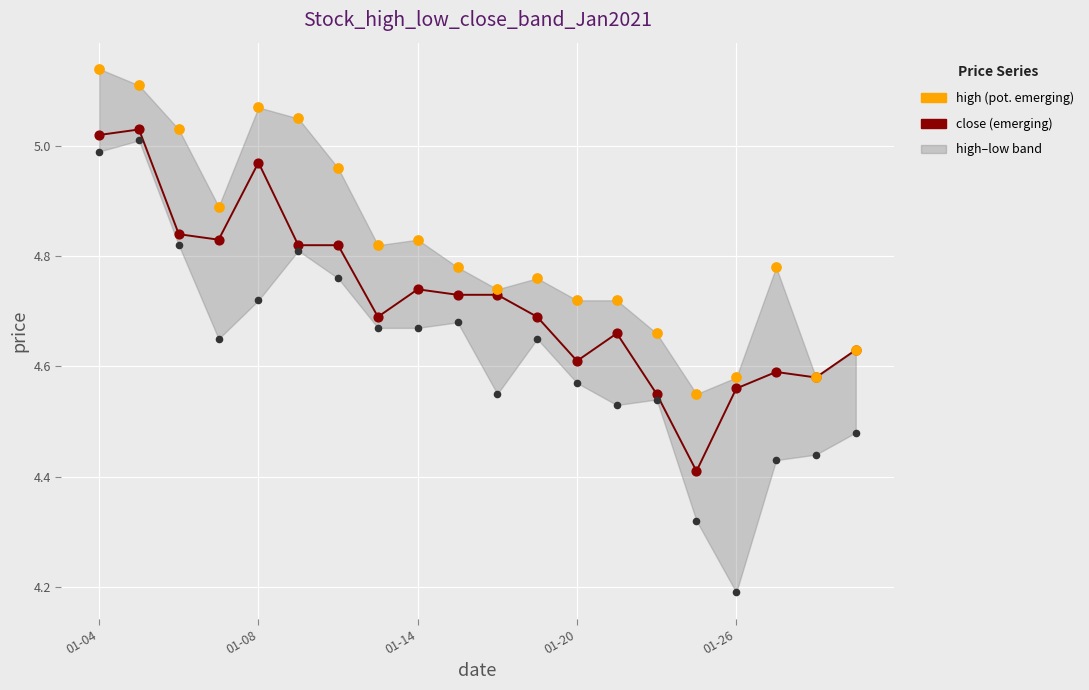

Which series has the largest total across all categories?

high